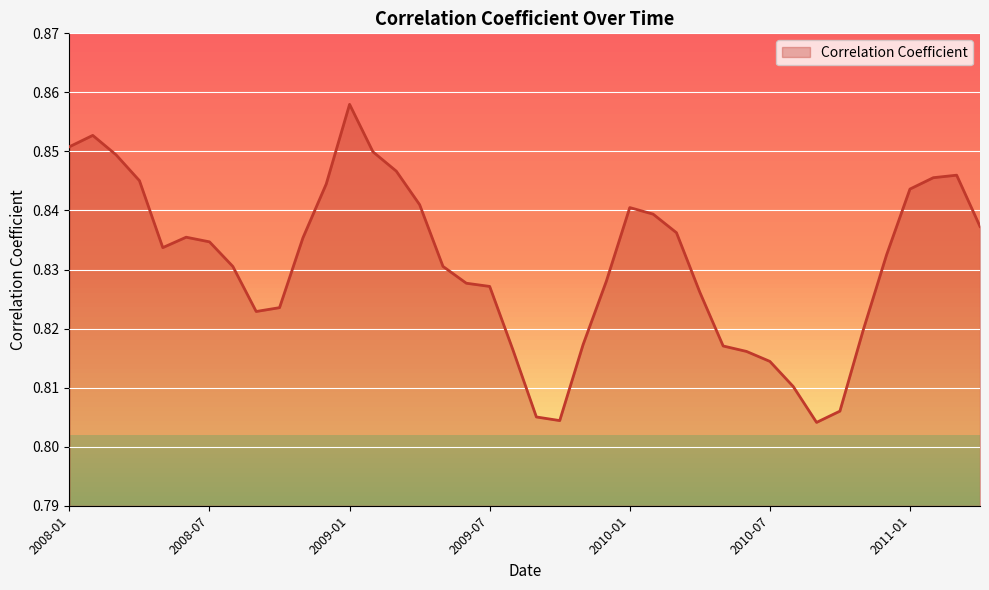

Rank the categories by value from highest to lowest.

2009-01, 2008-02, 2008-01, 2009-02, 2008-03, 2009-03, 2011-03, 2011-02, 2008-04, 2008-12, 2011-01, 2009-04, 2010-01, 2010-02, 2011-04, 2010-03, 2008-06, 2008-11, 2008-07, 2008-05, 2010-12, 2009-05, 2008-08, 2009-12, 2009-06, 2009-07, 2010-04, 2008-10, 2008-09, 2010-11, 2009-11, 2010-05, 2009-08, 2010-06, 2010-07, 2010-08, 2010-10, 2009-09, 2009-10, 2010-09